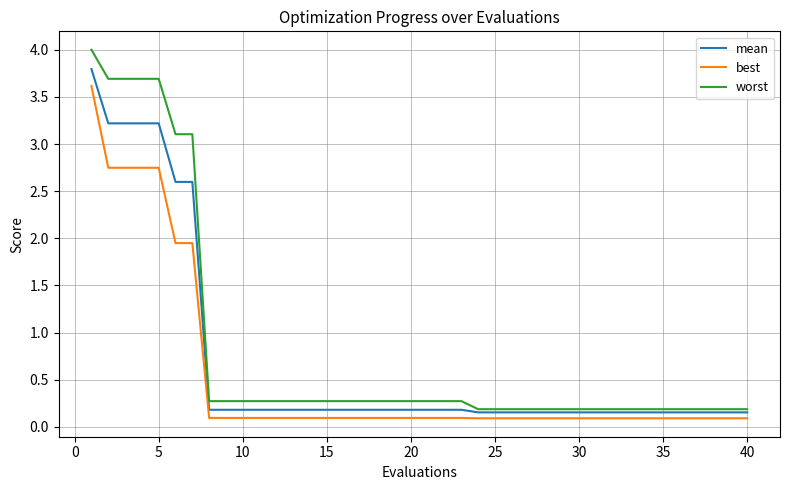

Rank the series by their maximum value, from lowest to highest.

best, mean, worst